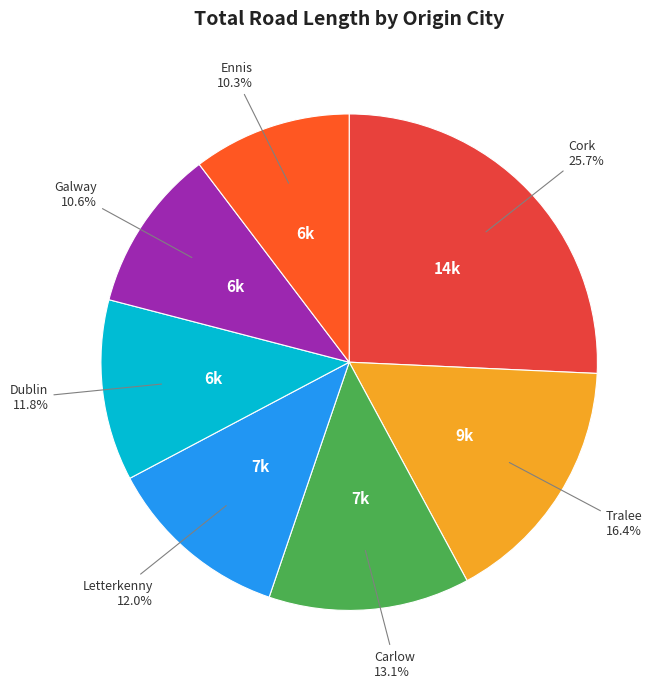

How many slices are in this pie chart?

7